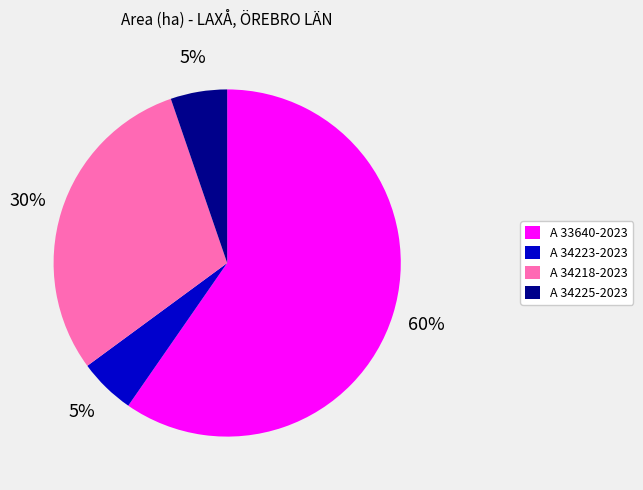

What is the ratio of the value at A 33640-2023 to the value at A 34218-2023?

2.0